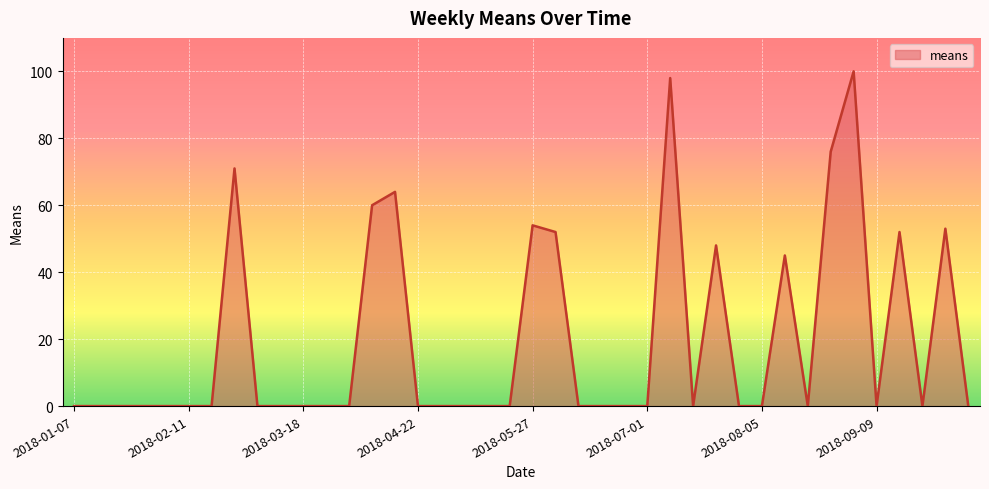

What is the maximum value shown in the chart?

100